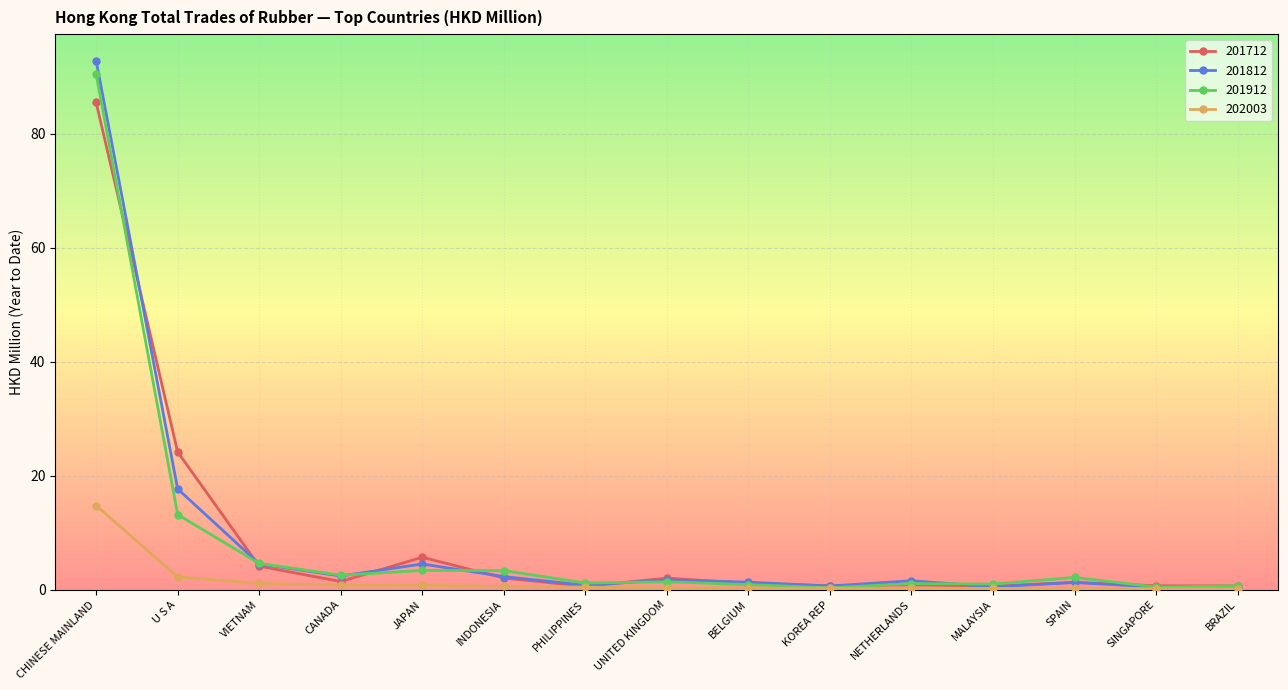

At which category does 201812 reach its first local valley?

CANADA